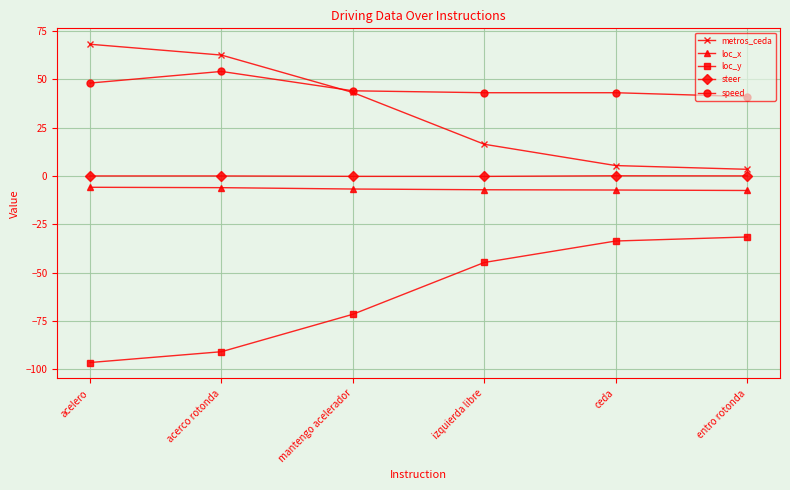

Which series has the largest total across all categories?

speed